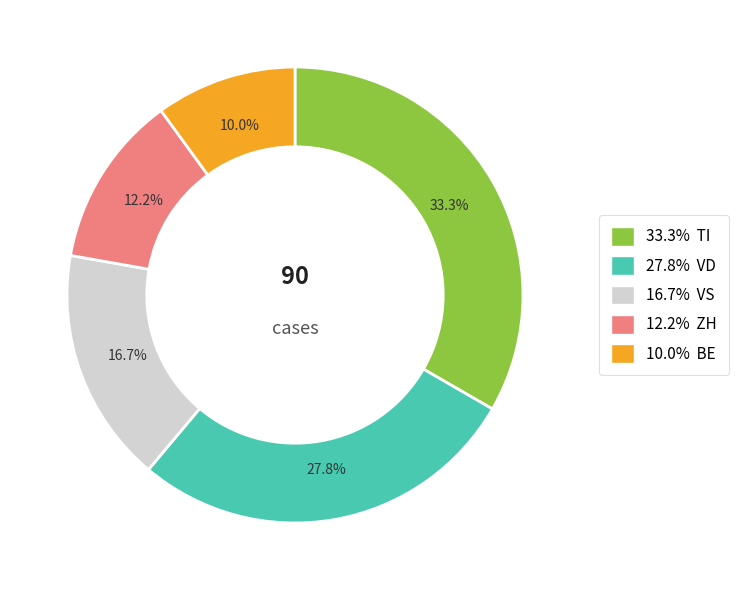

Count the number of slices in the pie.

5